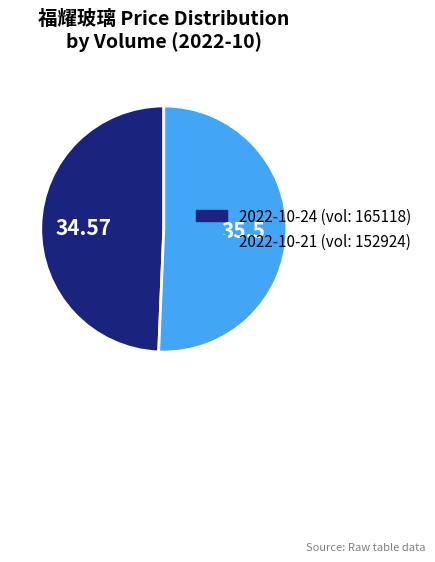

Does any single category account for the majority?

Yes